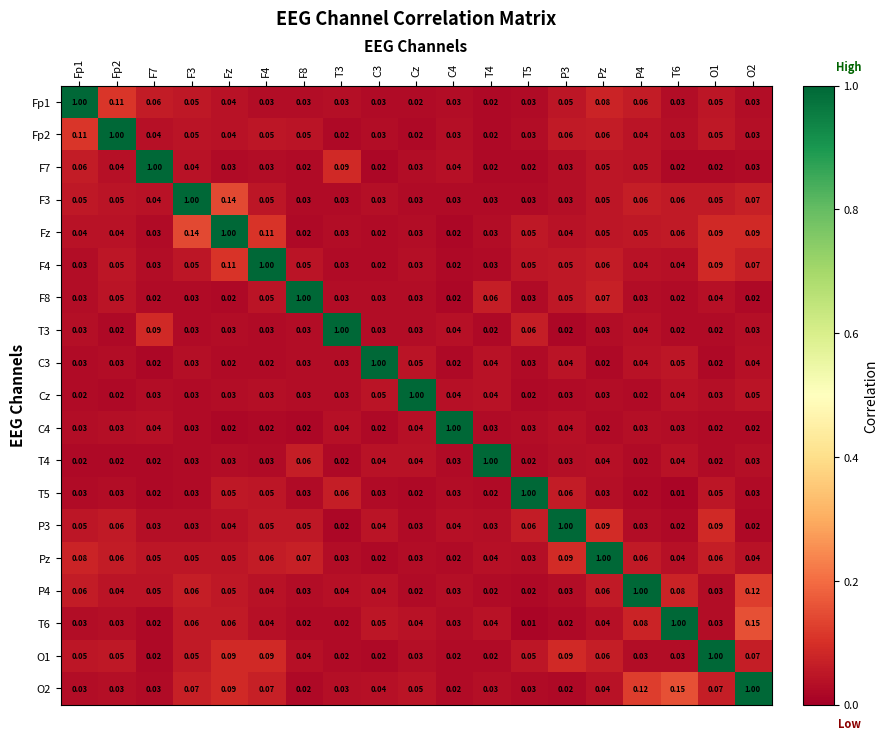

Is the value of F4 at P4 greater than the value of O2 at Cz?

No